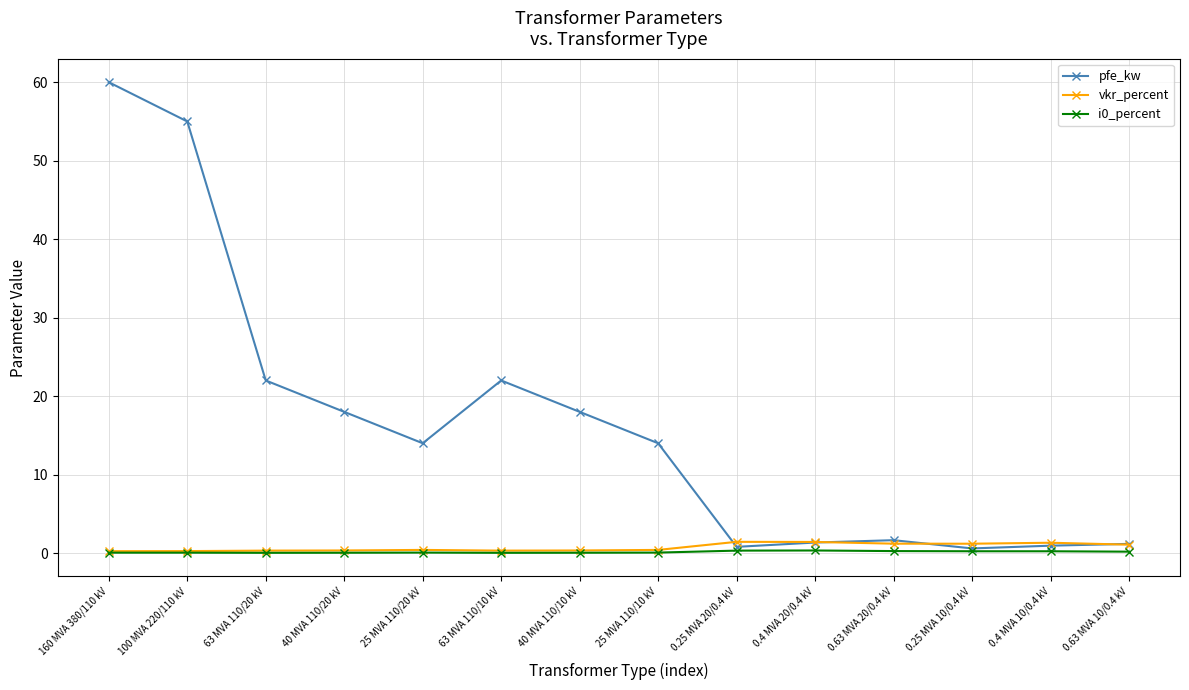

What position from the right is 0.4 MVA 10/0.4 kV?

2